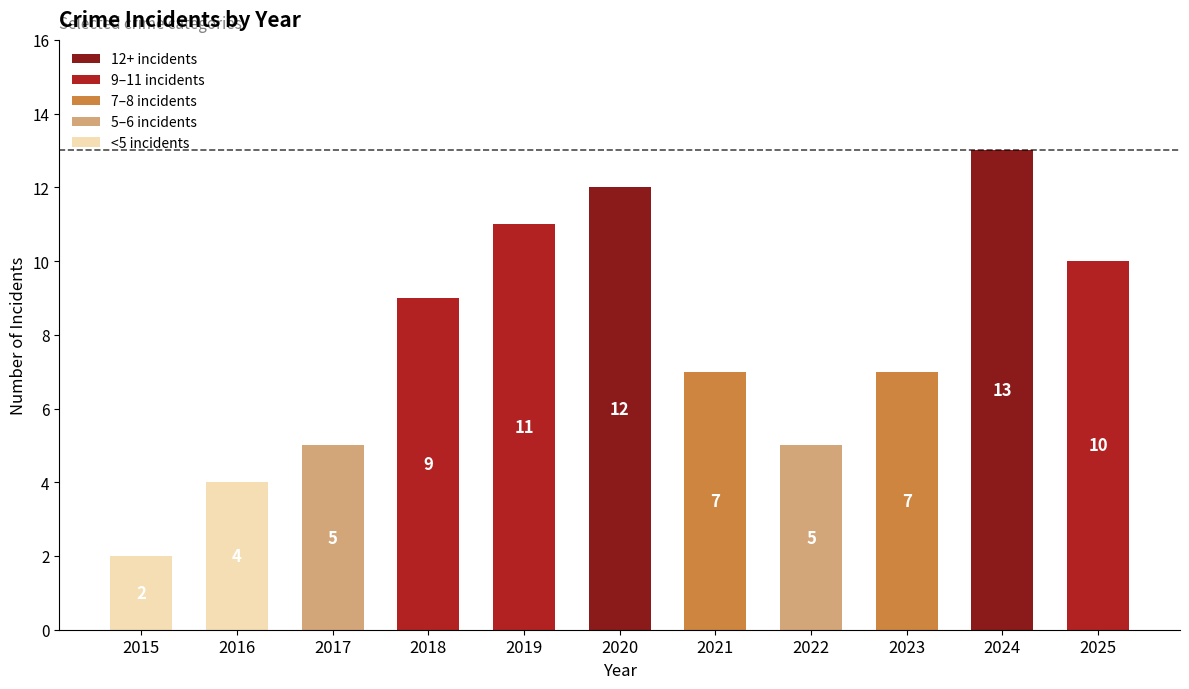

Between 2016 and 2017, which is larger?

2017